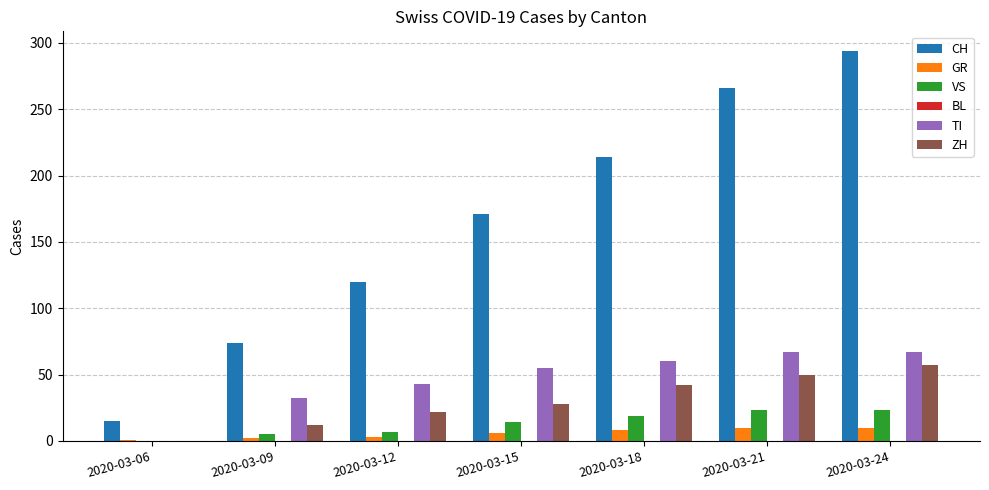

What is the spread (max minus min) of values at 2020-03-18?

206